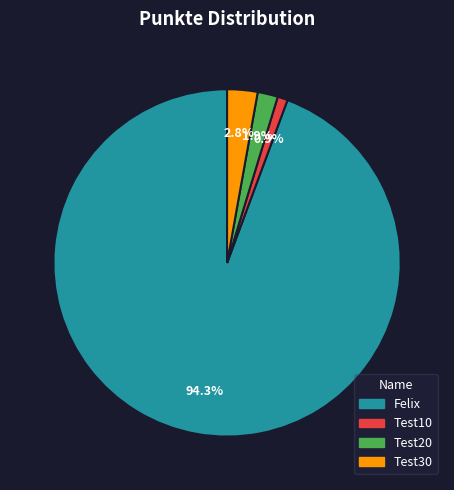

What percentage is the Test10 slice, to the nearest percent?

1%